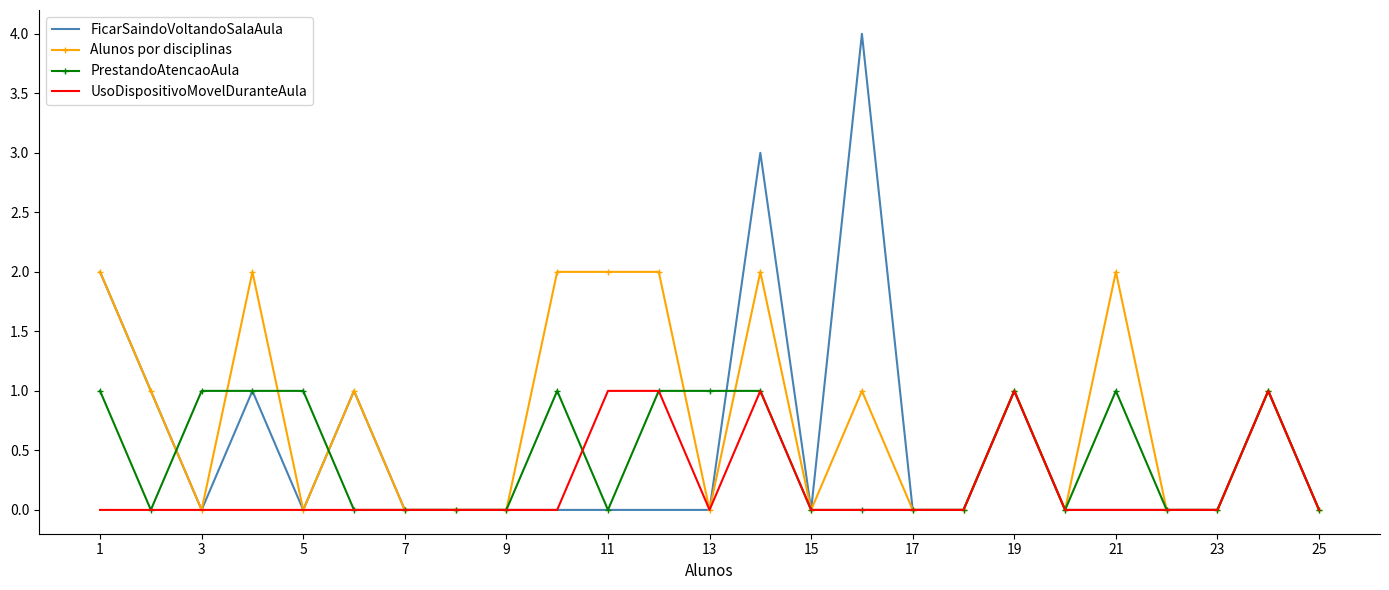

What are all the series names shown in the legend?

FicarSaindoVoltandoSalaAula, Alunos por disciplinas, PrestandoAtencaoAula, UsoDispositivoMovelDuranteAula